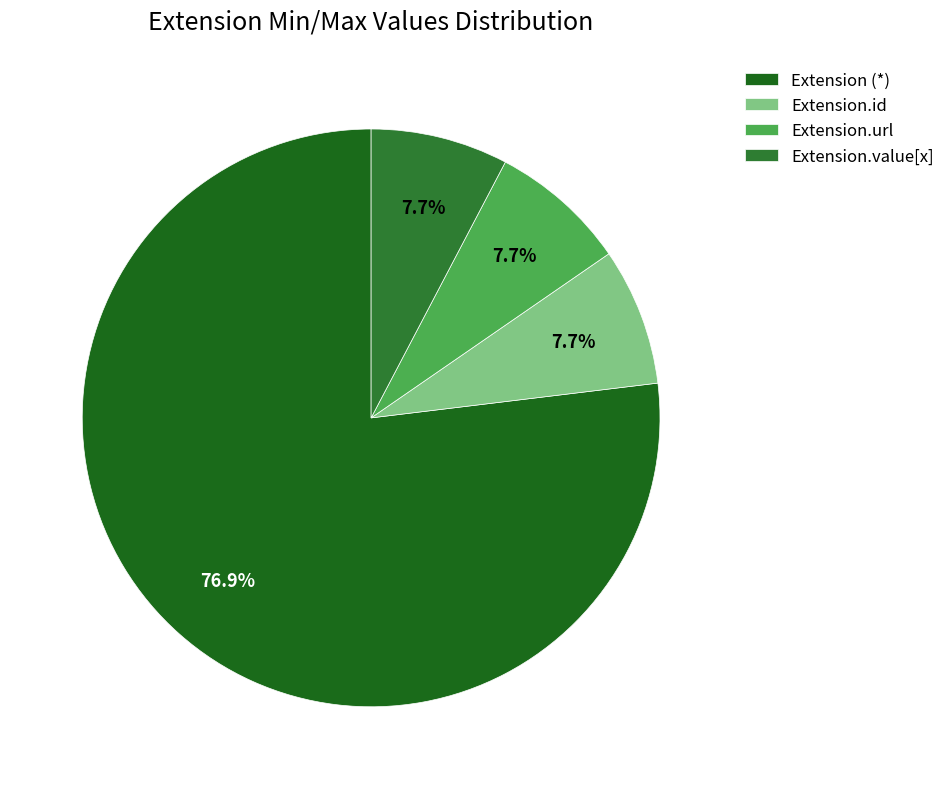

How many slices are in this pie chart?

4